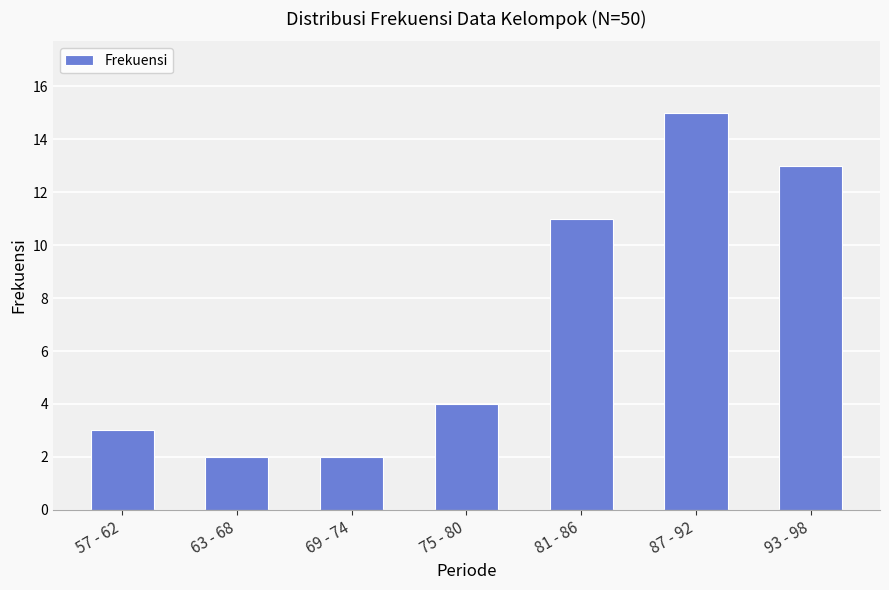

The value at 57 - 62 is 3. True or false?

True